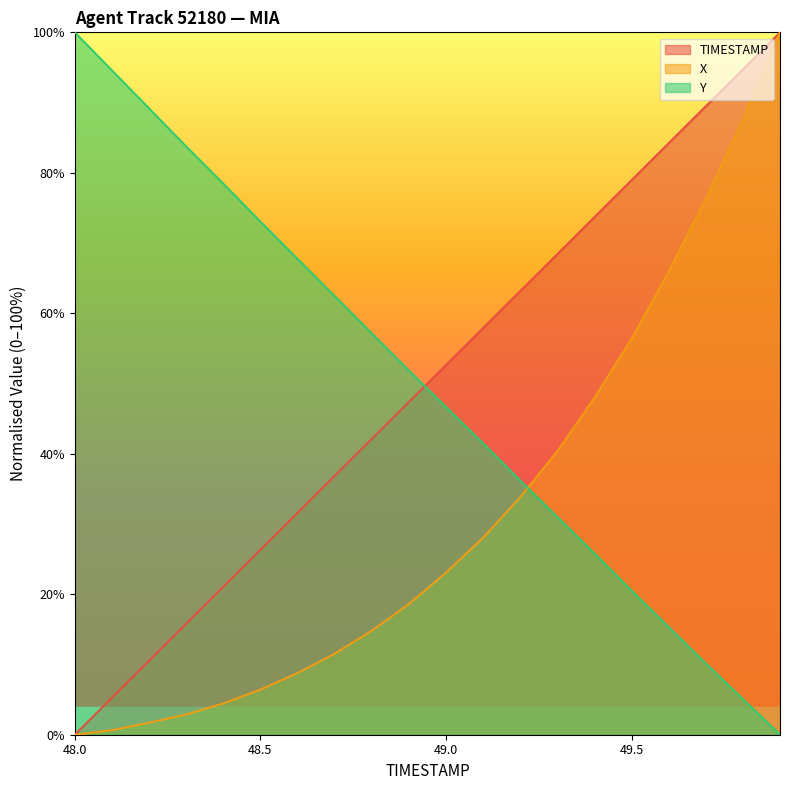

Reading left to right, transcribe all the data shown in this chart.

TIMESTAMP: 0.0	5.3	10.5	15.8	21.1	26.3	31.6	36.8	42.1	47.4	52.6	57.9	63.2	68.4	73.7	78.9	84.2	89.5	94.7	100.0
X: 0.0	0.7	1.7	2.9	4.5	6.4	8.8	11.5	14.8	18.6	23.1	28.0	33.8	40.4	48.0	56.4	65.9	76.3	87.5	100.0
Y: 100.0	94.6	89.2	83.8	78.5	73.1	67.8	62.5	57.2	51.9	46.7	41.5	36.2	31.0	25.8	20.5	15.3	10.1	5.1	0.0